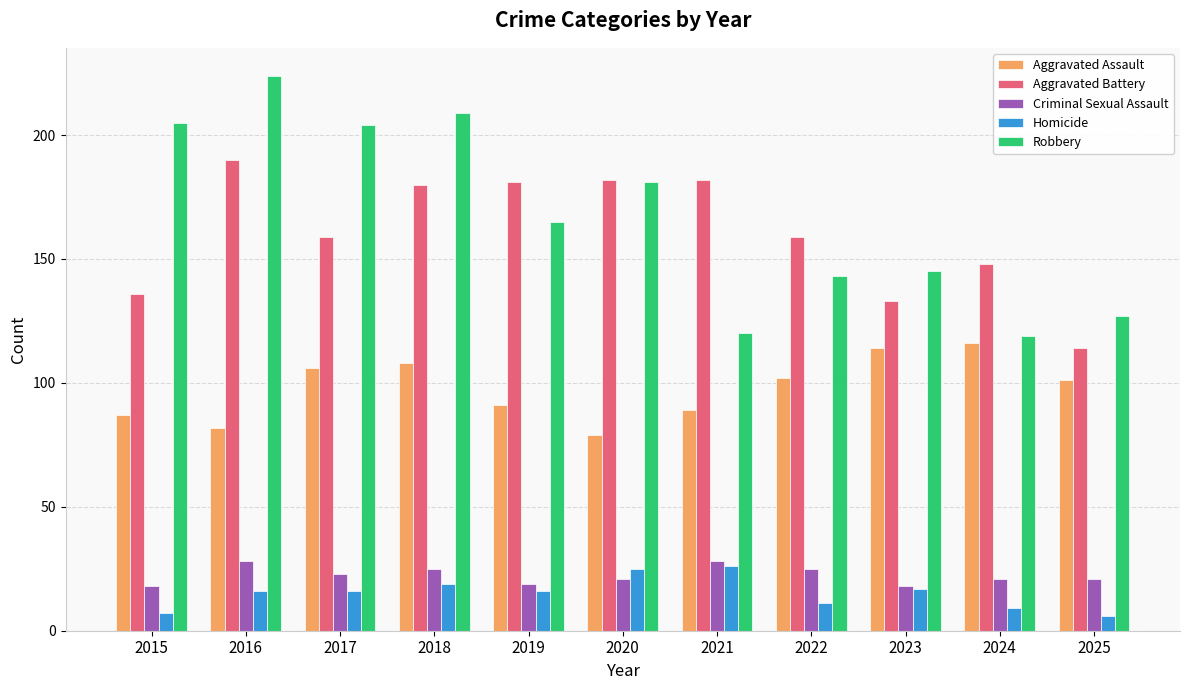

Does the chart contain any negative values?

No